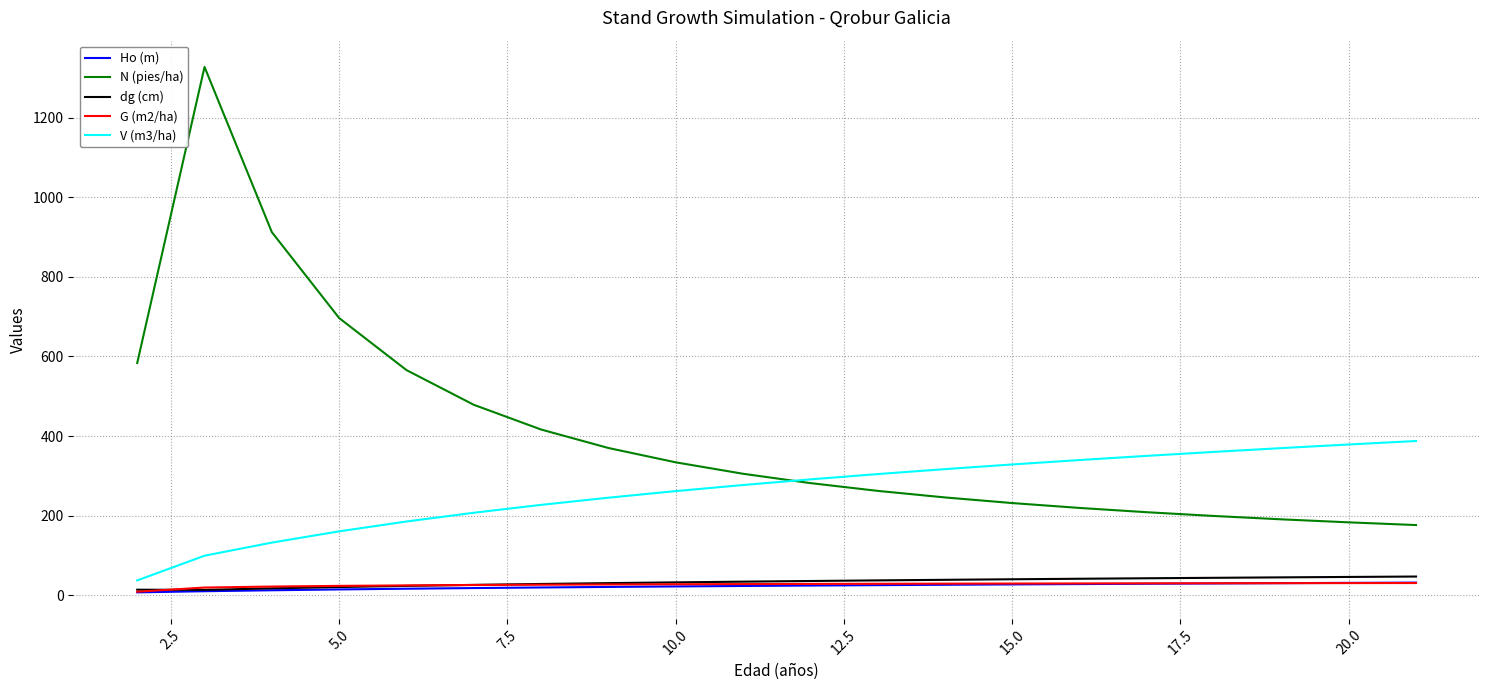

True or false: Ho (m) and V (m3/ha) intersect in this chart.

False